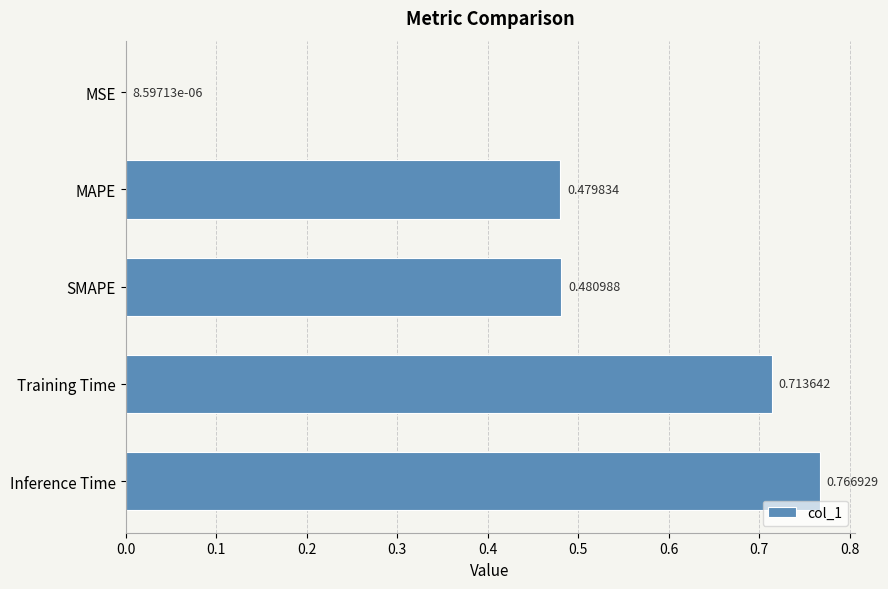

Which label corresponds to the largest value in the chart?

Inference Time